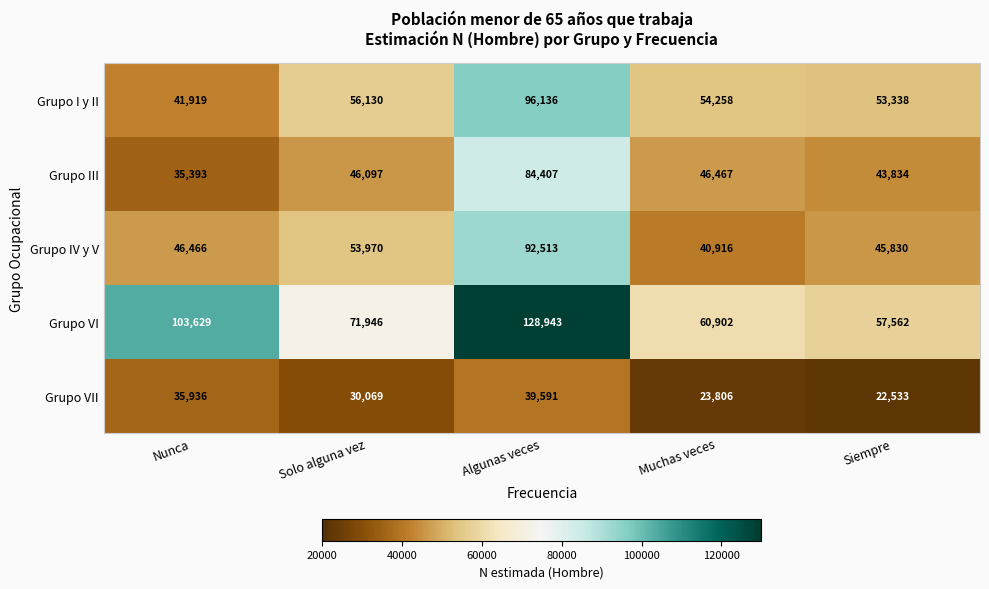

Where does the Grupo VI series first go above 71946?

Nunca